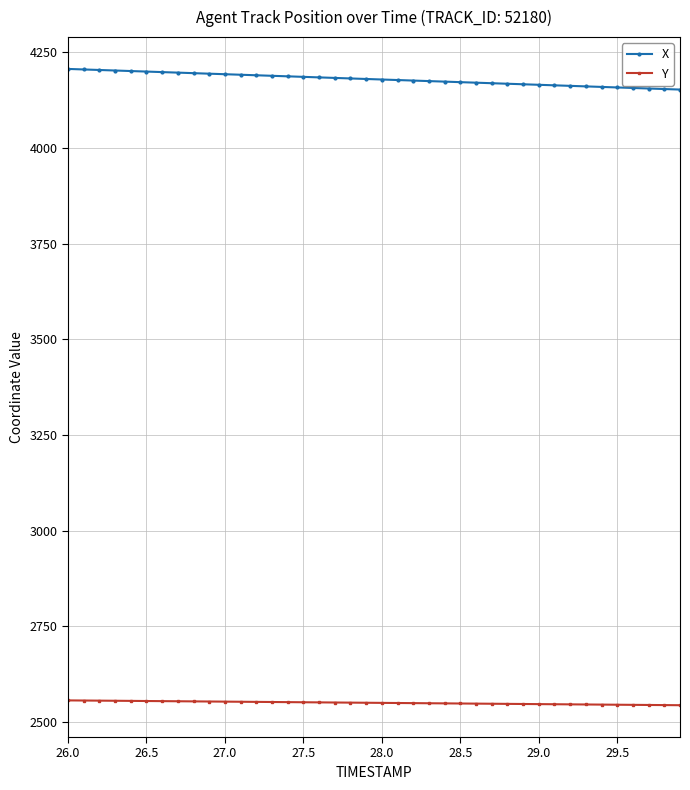

At how many categories does at least one series exceed 2628?

40